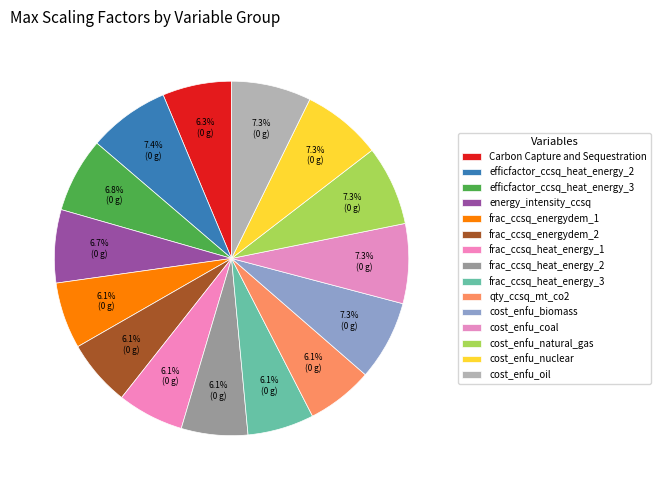

How many segments does this pie chart have?

15